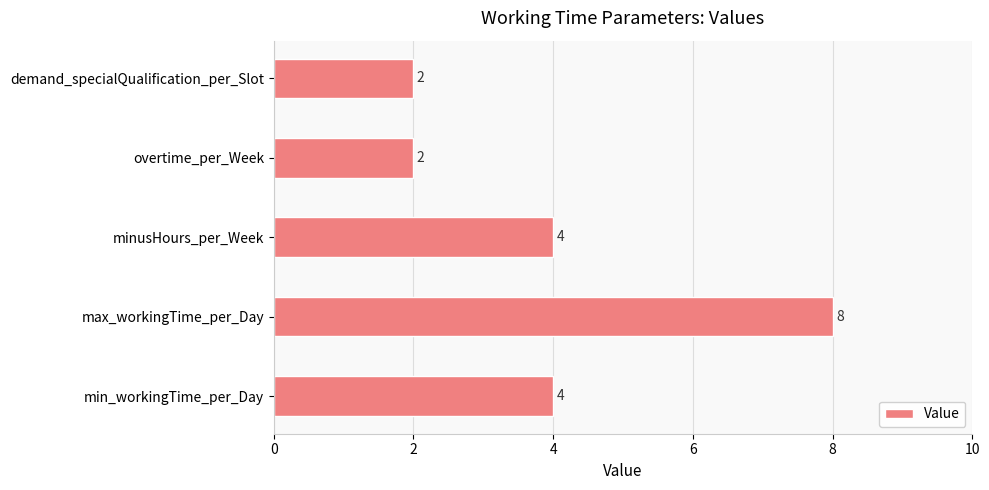

Reading top to bottom, extract all data points from this chart.

2	2	4	8	4